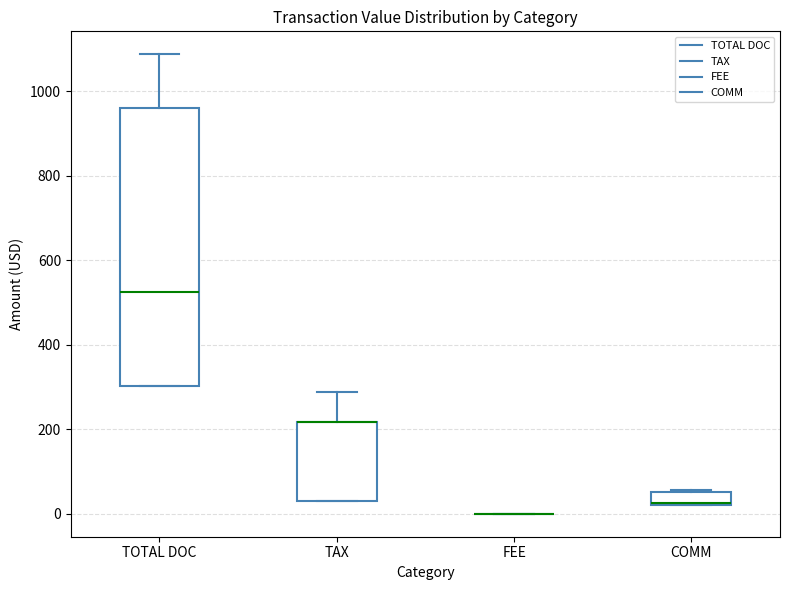

Comparing the boxes themselves (not the whiskers), which one is the tallest?

TOTAL DOC